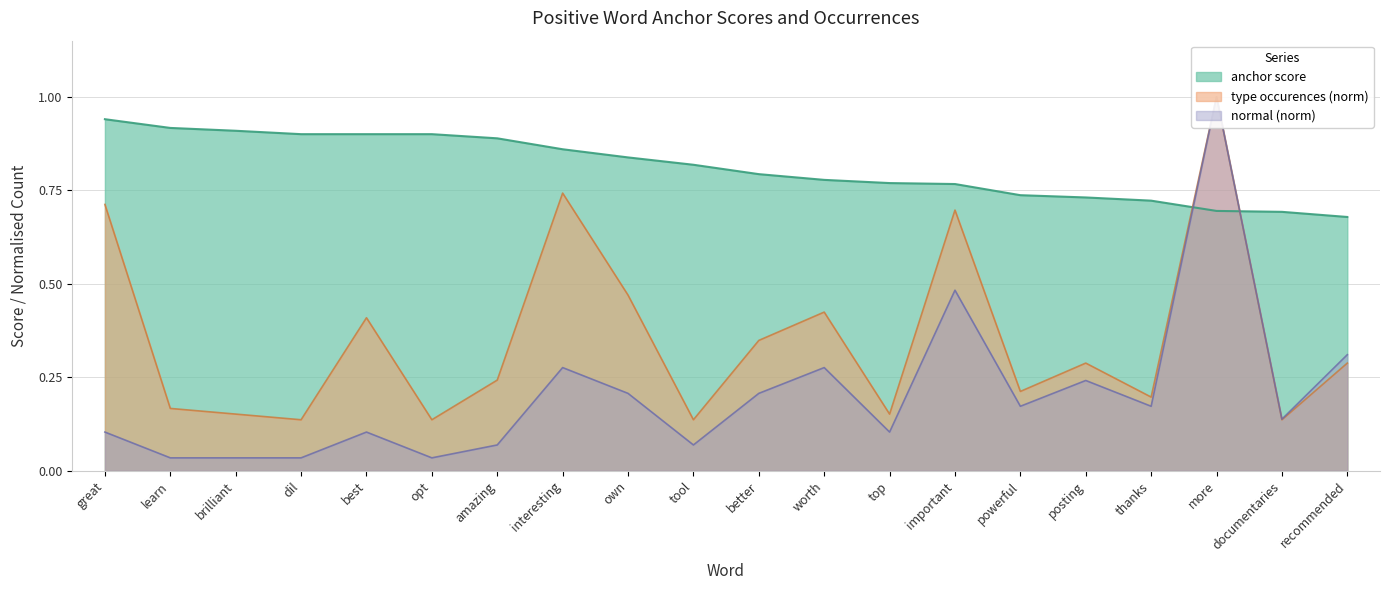

True or false: type occurences has more than 0 points higher than both neighbors.

True